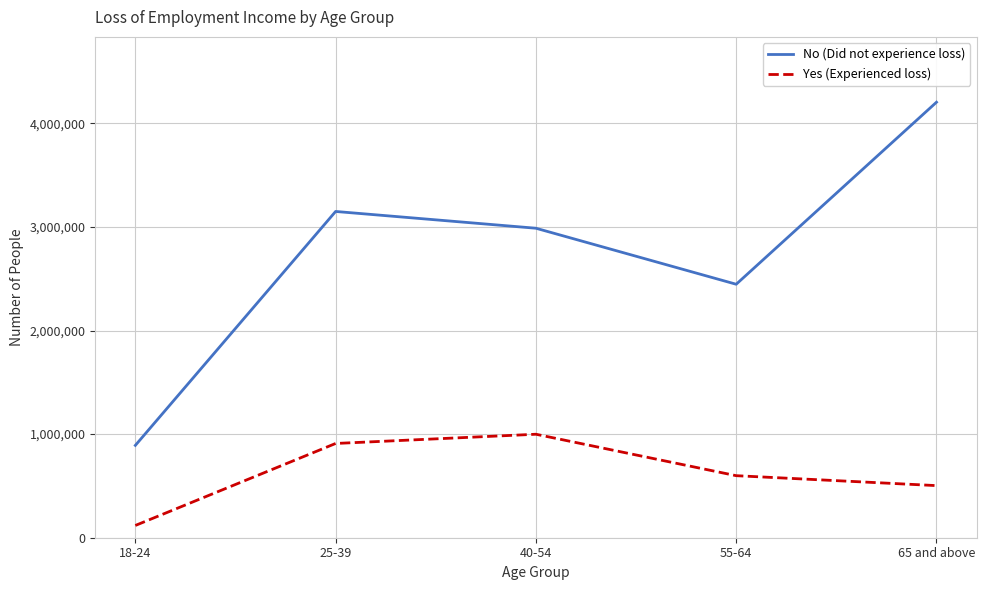

True or false: Yes (Experienced loss) has more than 0 points higher than both neighbors.

True